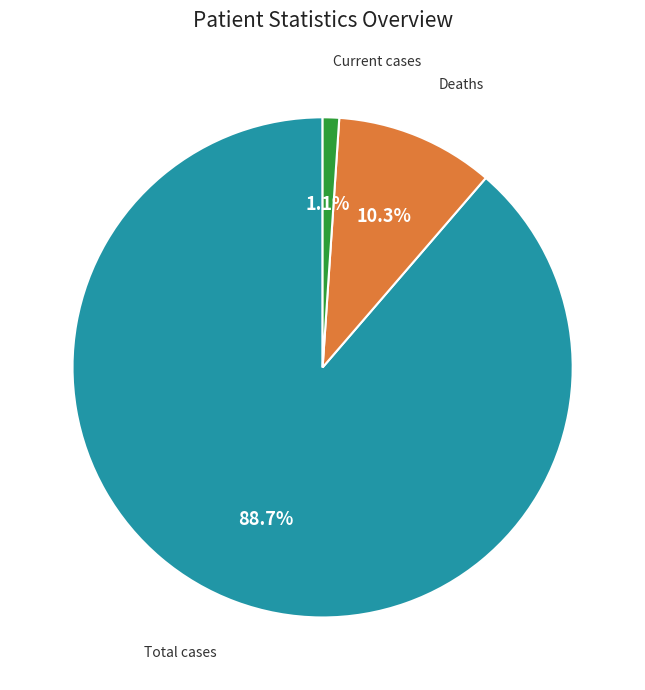

Does any single category account for the majority?

Yes